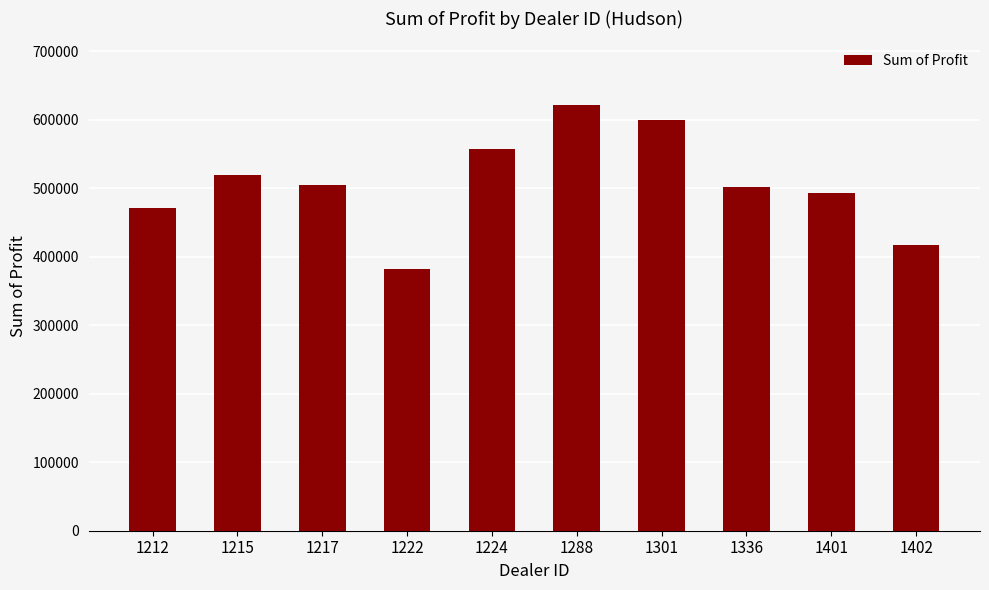

At which category does the chart reach its minimum across all series?

1222